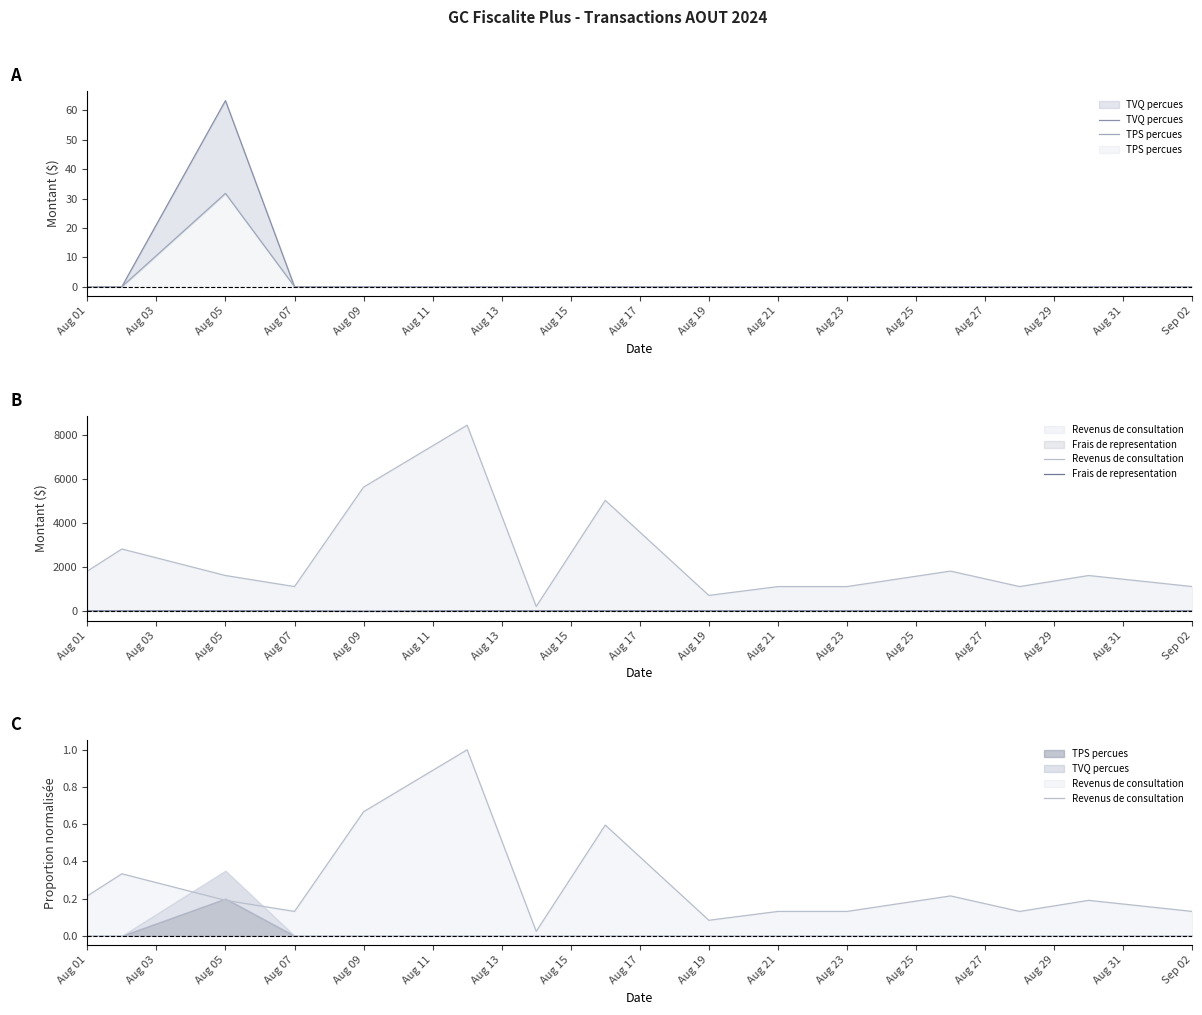

True or false: Revenus de consultation and TPS percues cross at least once.

True